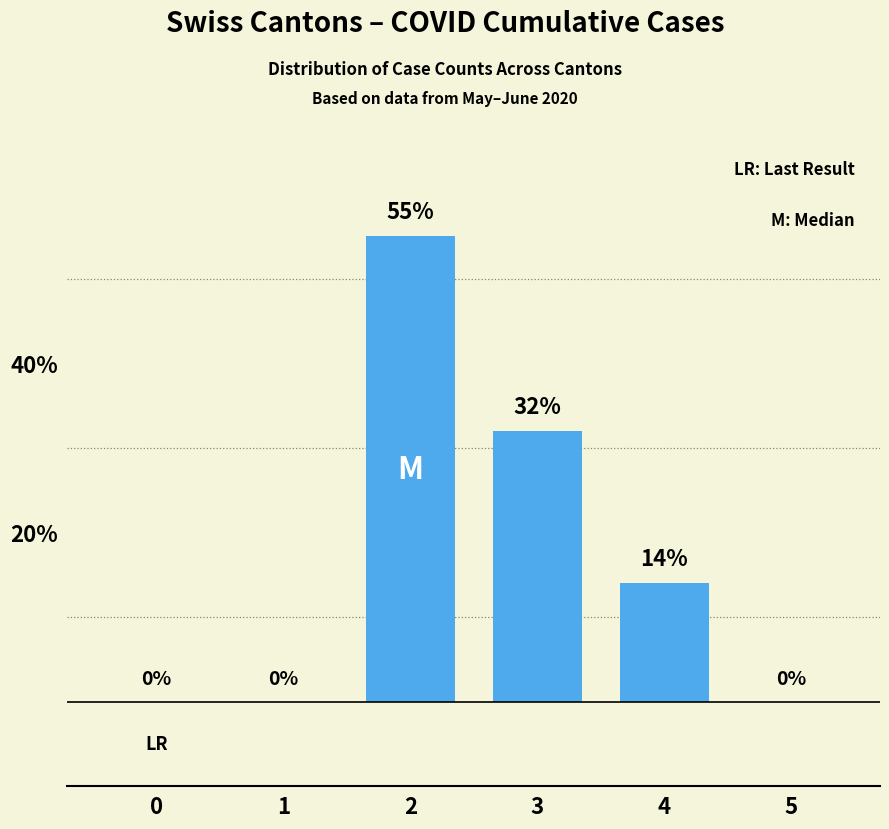

How many data points does each series have?

6